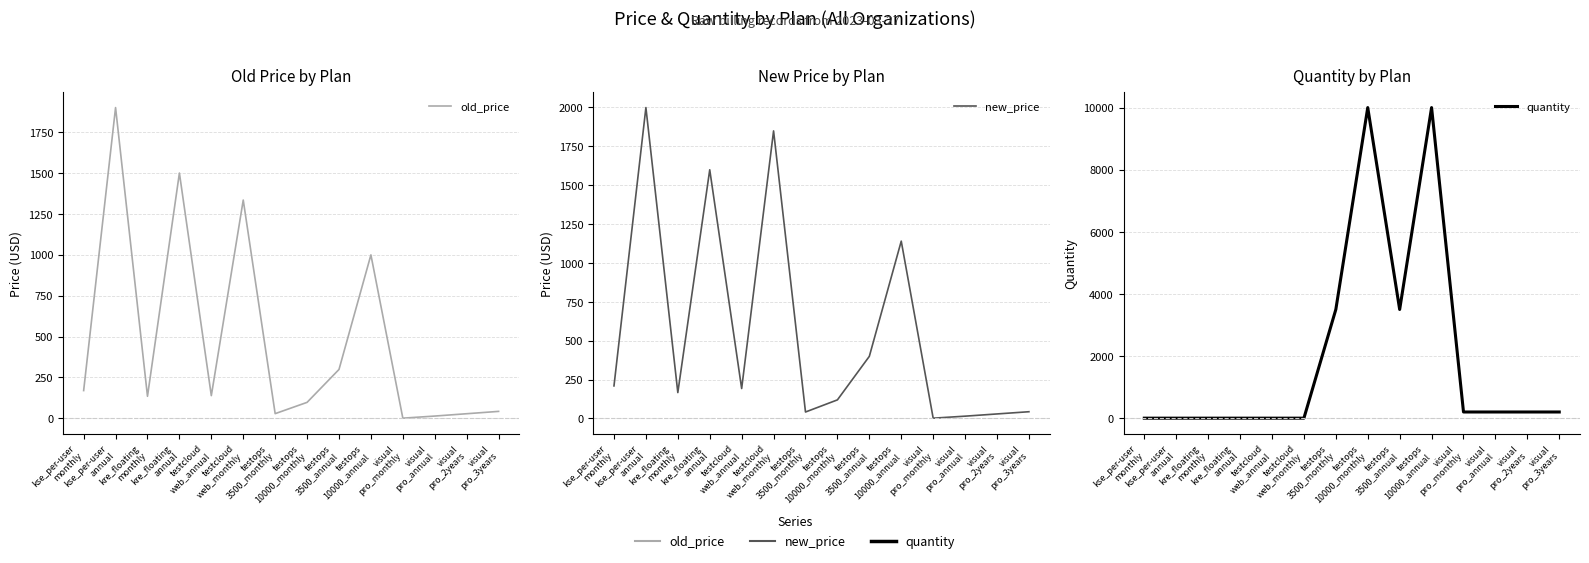

What is the minimum value for quantity?

1.0